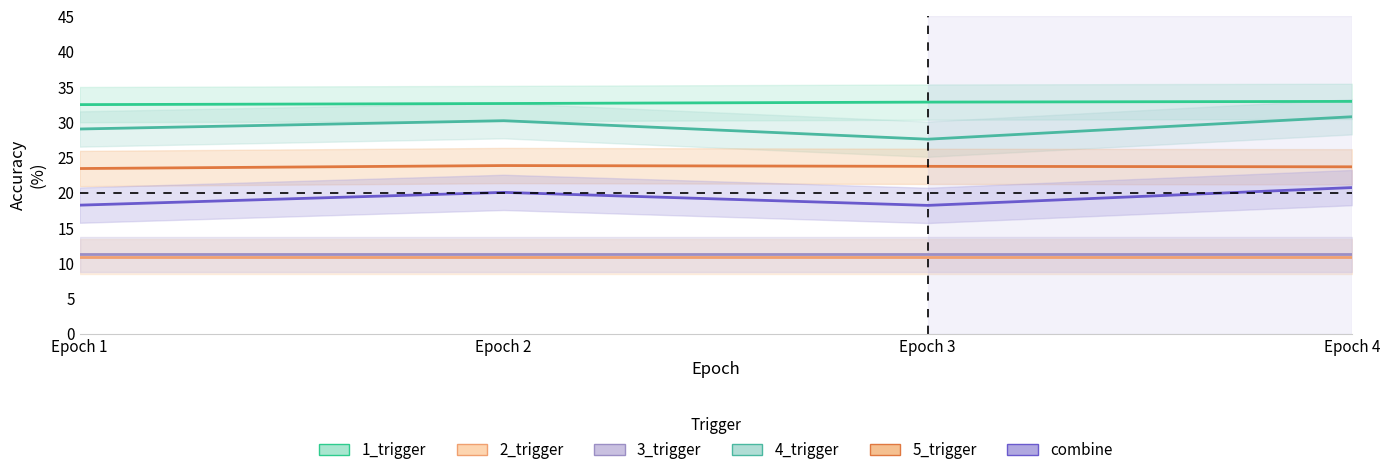

Which category has the lowest value in the 3_trigger series?

Epoch 1